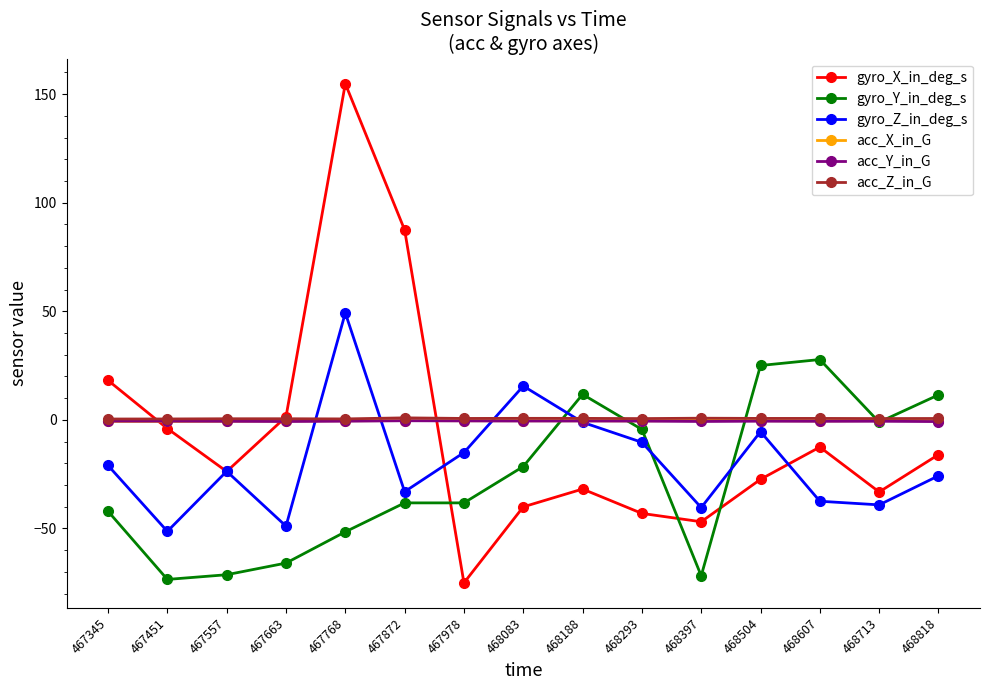

True or false: acc_X_in_G and acc_Z_in_G cross at least once.

False